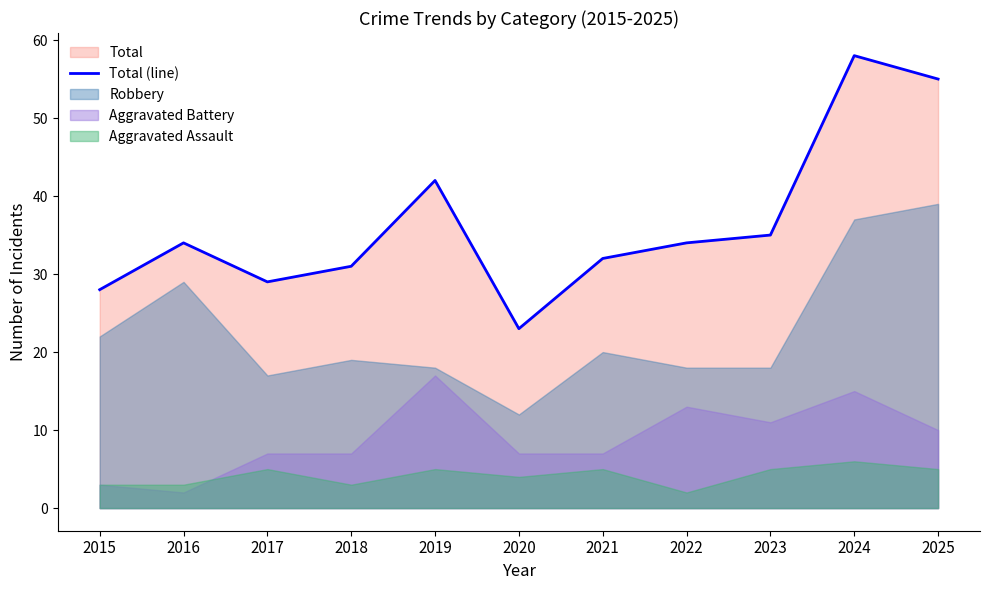

Rank the categories by value from lowest to highest.

2020, 2015, 2017, 2018, 2021, 2016, 2022, 2023, 2019, 2025, 2024